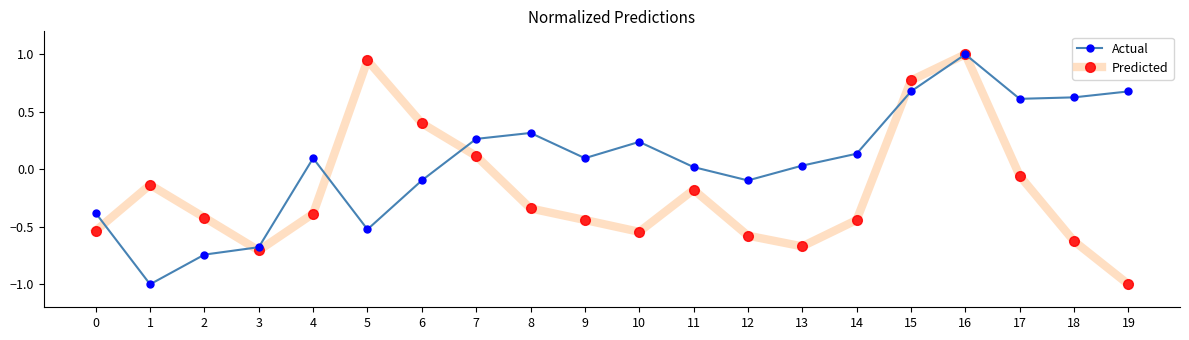

What is the difference between the second highest and minimum values in the Actual series?

1.7